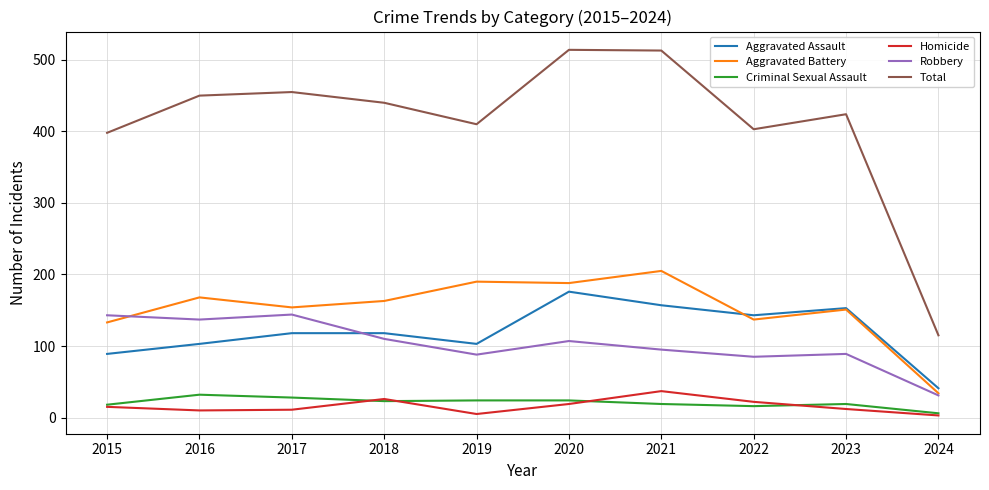

What is the difference between the maximum and second lowest values in the Homicide series?

32